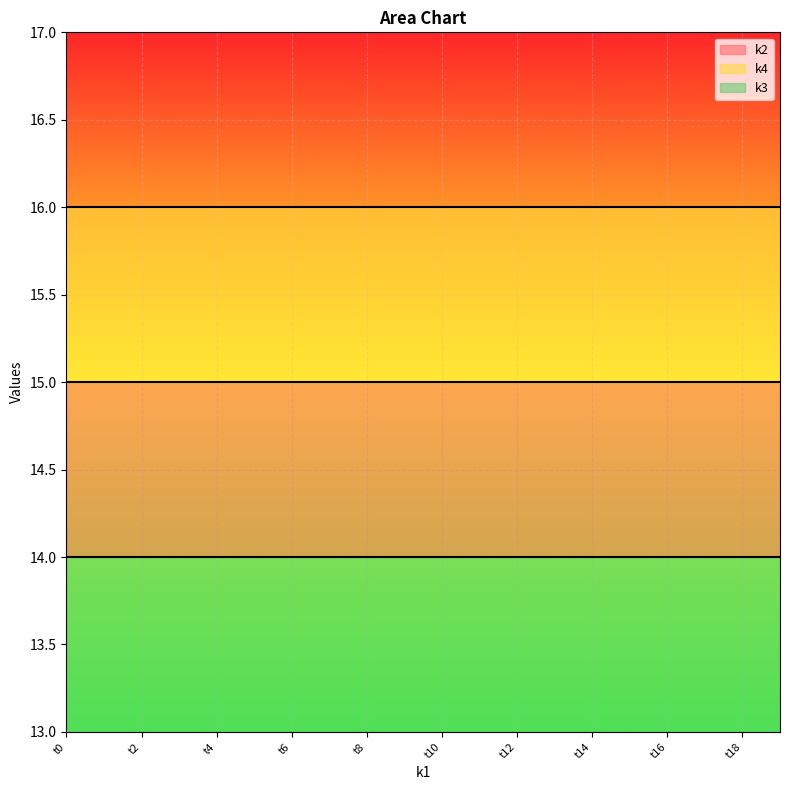

What is the sum of all k2 values?

300